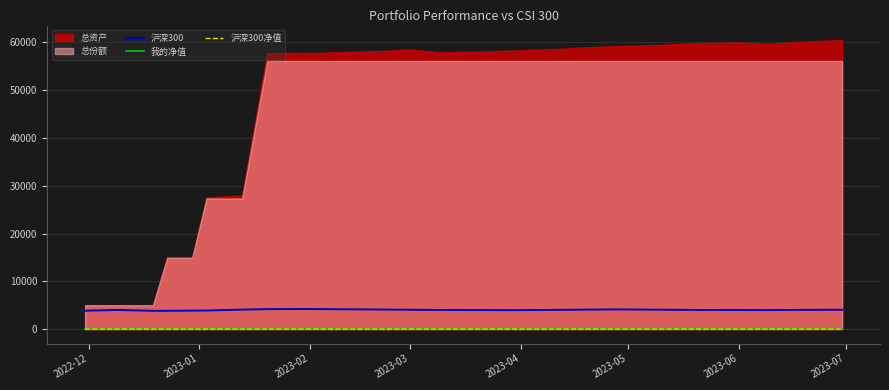

How many lines are shown in the chart?

3